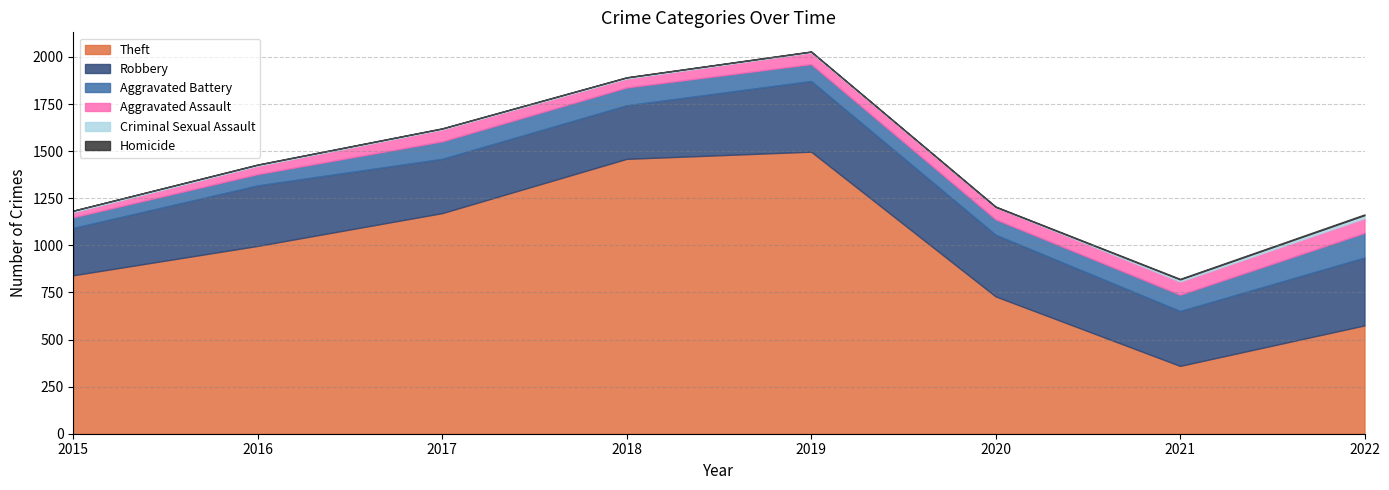

Reading left to right, what are all the values shown in this chart?

Theft: 2015=841	2016=997	2017=1171	2018=1459	2019=1497	2020=729	2021=360	2022=575
Robbery: 2015=251	2016=321	2017=288	2018=284	2019=375	2020=327	2021=291	2022=360
Aggravated Battery: 2015=57	2016=60	2017=93	2018=95	2019=90	2020=82	2021=87	2022=131
Aggravated Assault: 2015=27	2016=44	2017=63	2018=47	2019=62	2020=65	2021=70	2022=78
Criminal Sexual Assault: 2015=8	2016=6	2017=5	2018=6	2019=4	2020=1	2021=11	2022=16
Homicide: 2015=0	2016=1	2017=1	2018=1	2019=1	2020=2	2021=3	2022=4